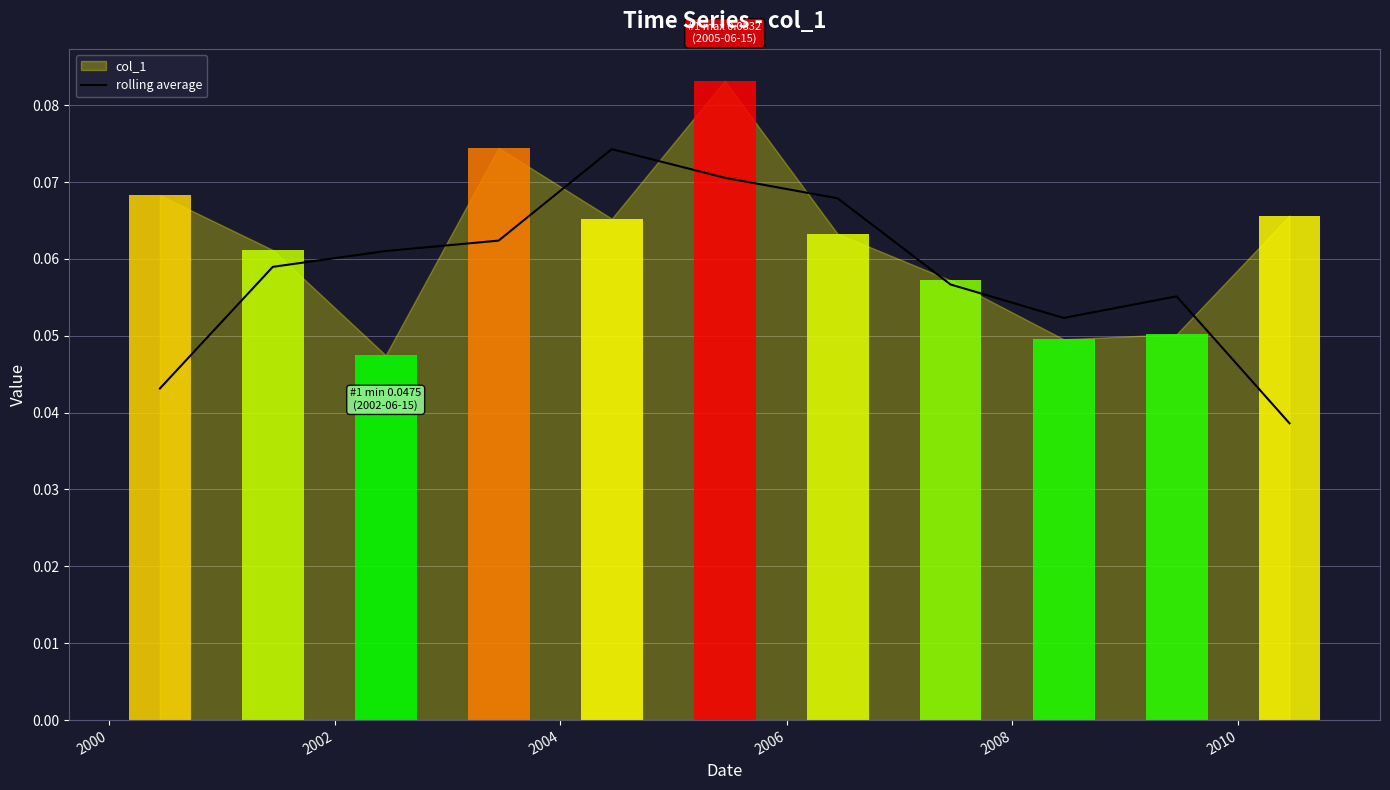

Reading left to right, transcribe all the data shown in this chart.

0.0	0.1	0.1	0.1	0.1	0.1	0.1	0.1	0.1	0.1	0.0